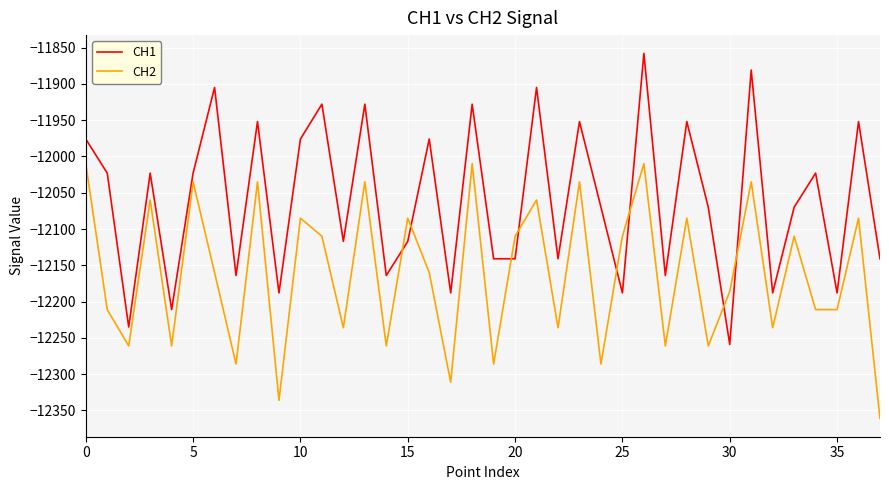

What is the greatest value displayed?

-11858